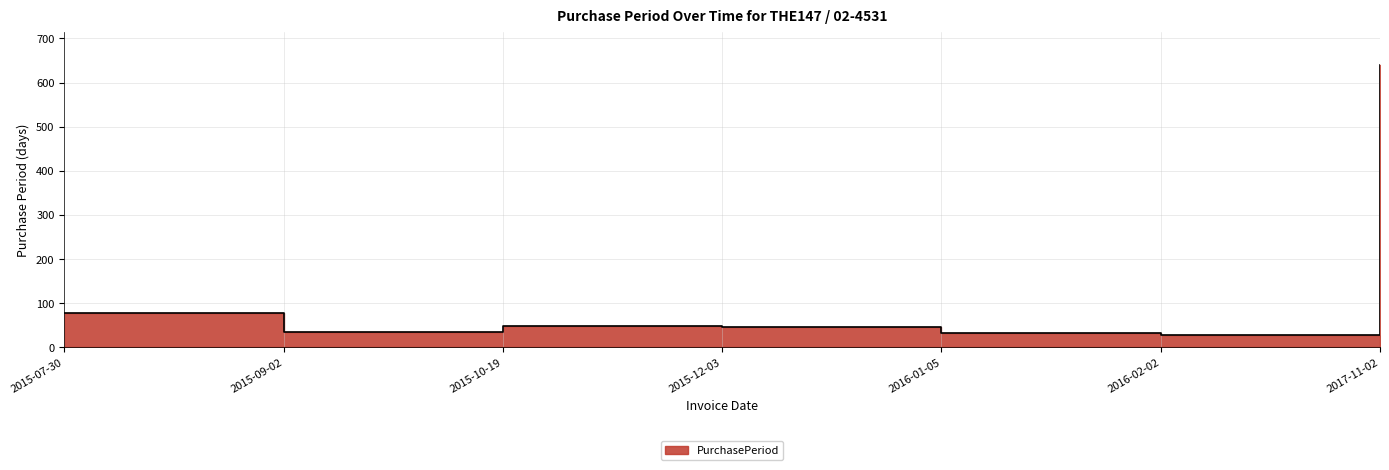

Does the chart have visible grid lines?

Yes